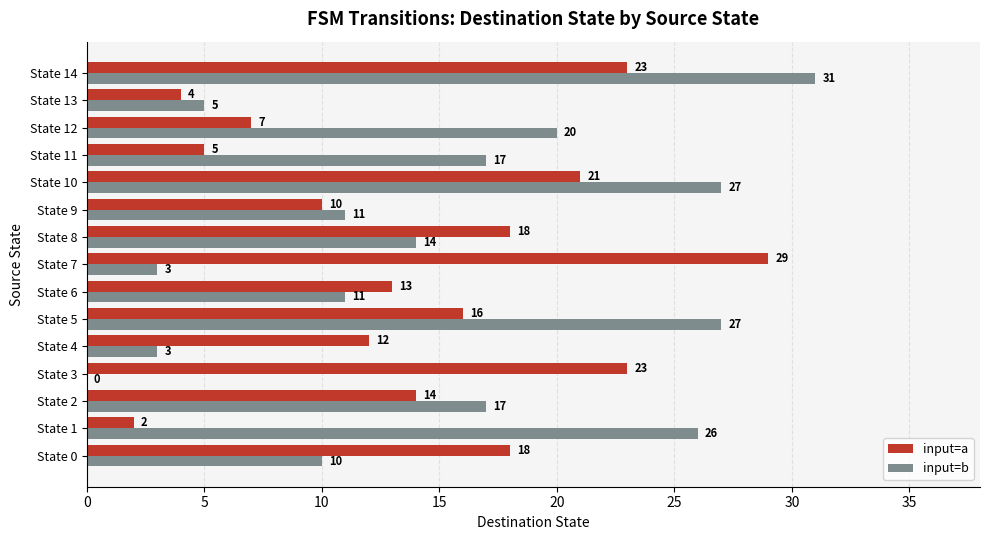

What is the maximum value shown in the chart?

31